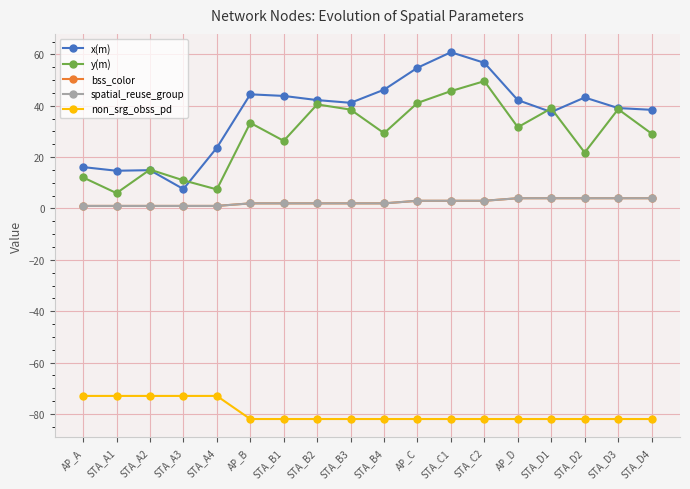

Is this an area chart (filled region under the line)?

No